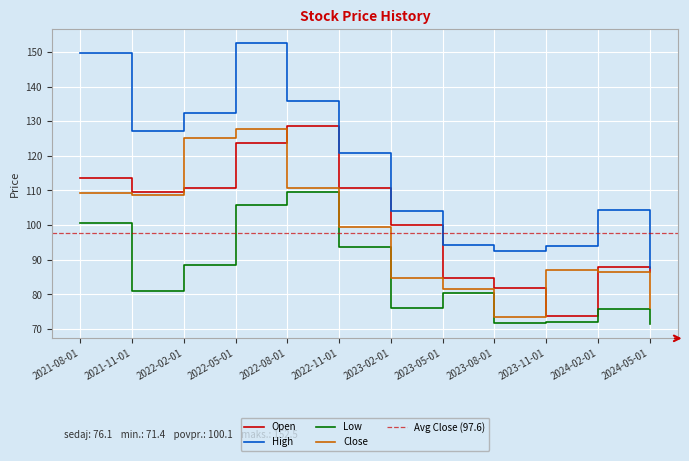

Which has a higher value, 2022-02-01 or 2023-08-01?

2022-02-01